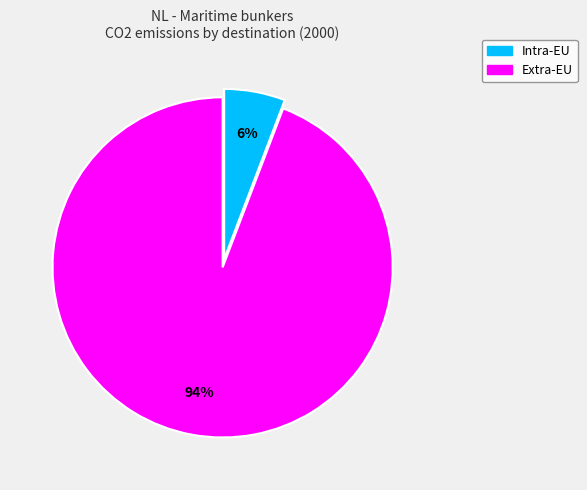

To the nearest percent, what is the difference between the Extra-EU and Intra-EU slice percentages?

88%